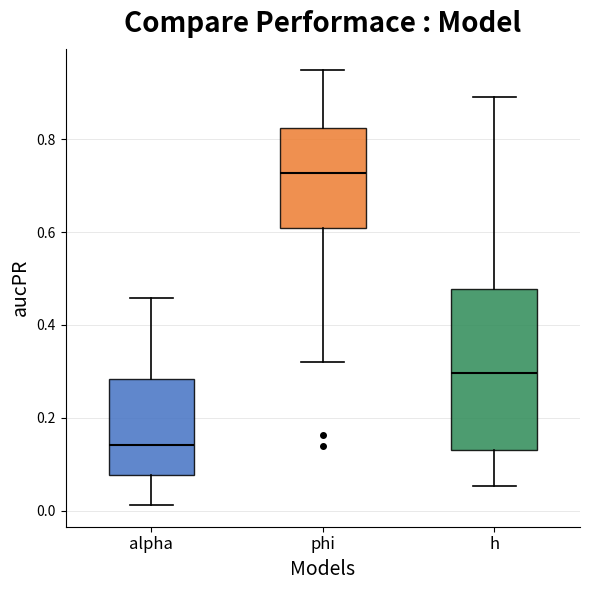

Reading left to right, read every box against the y-axis: the position of its median line, the range the box covers, and the ends of its whiskers. The values are not printed on the chart, so give them approximately, as read against the axis.

alpha: median 0.14, box 0.08 to 0.28, whiskers 0.02 to 0.46
phi: median 0.72, box 0.60 to 0.82, whiskers 0.32 to 0.94
h: median 0.30, box 0.14 to 0.48, whiskers 0.06 to 0.90